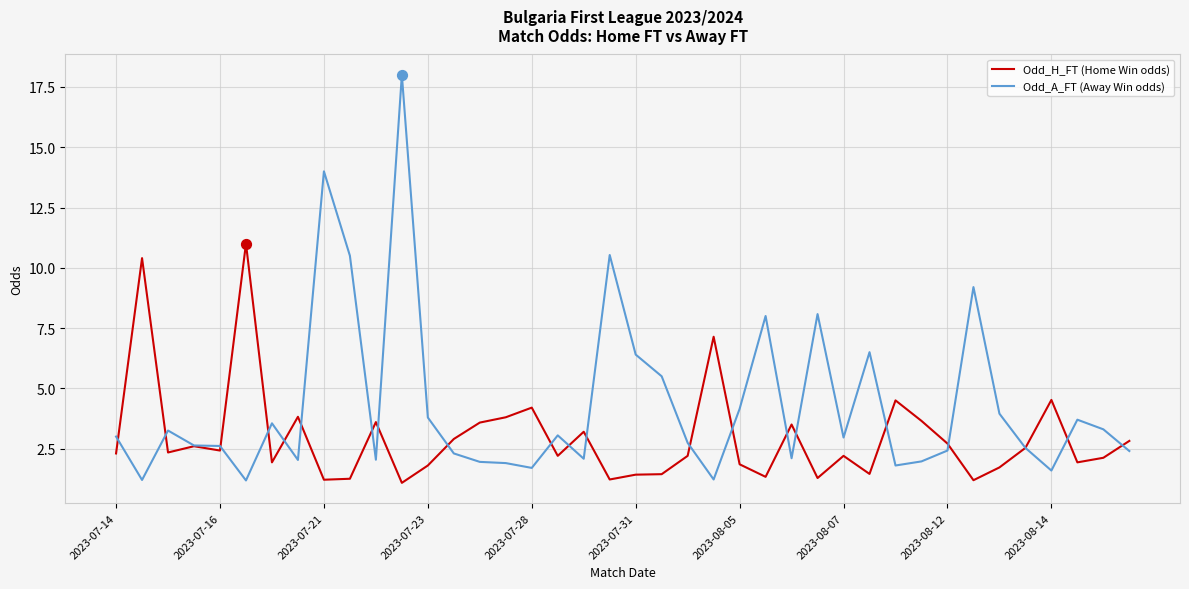

What is the lowest value of the Odd_A_FT (Away Win odds) series?

1.2